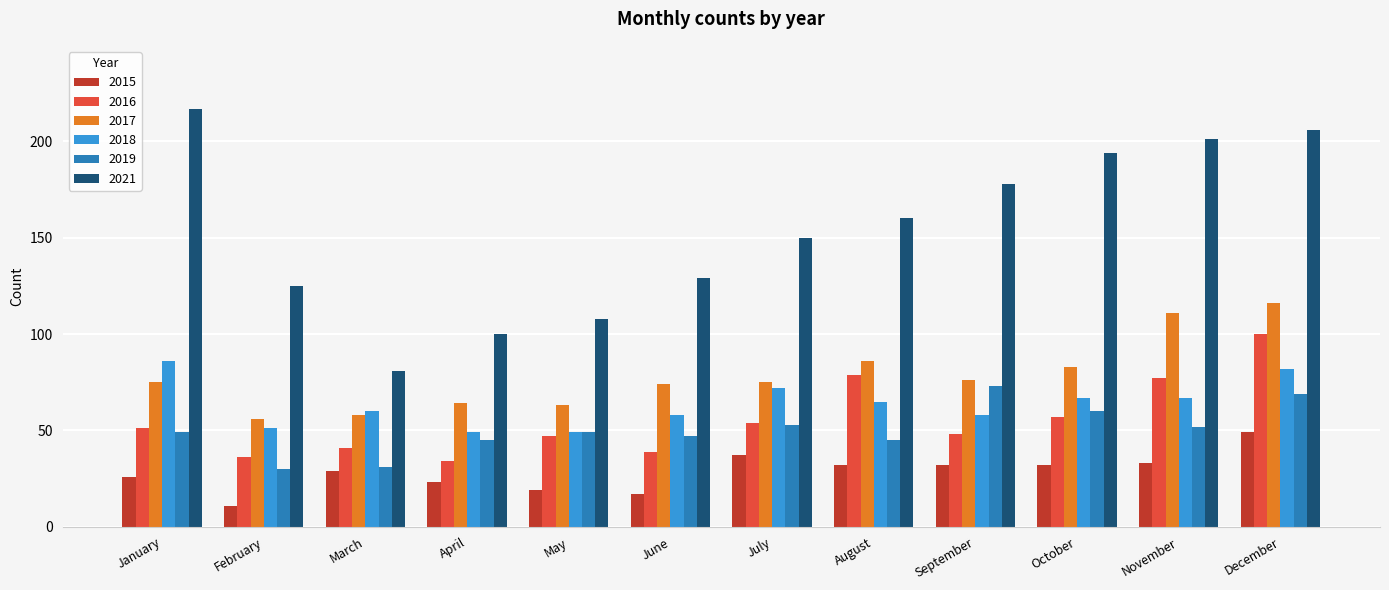

Reading right to left, transcribe all the data shown in this chart.

2015: 49	33	32	32	32	37	17	19	23	29	11	26
2016: 100	77	57	48	79	54	39	47	34	41	36	51
2017: 116	111	83	76	86	75	74	63	64	58	56	75
2018: 82	67	67	58	65	72	58	49	49	60	51	86
2019: 69	52	60	73	45	53	47	49	45	31	30	49
2021: 206	201	194	178	160	150	129	108	100	81	125	217